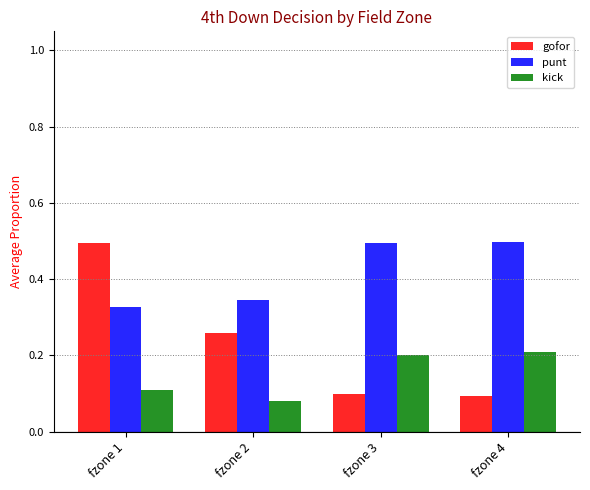

What is the highest value of the kick series?

0.2